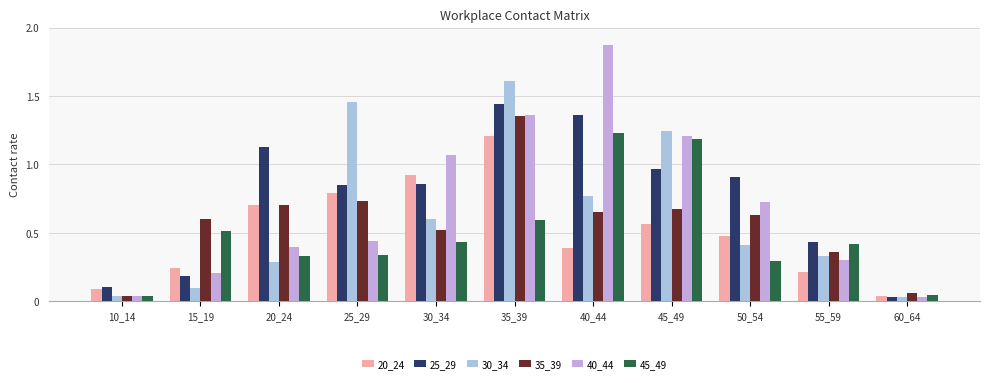

What is the spread (max minus min) of values at 25_29?

1.1